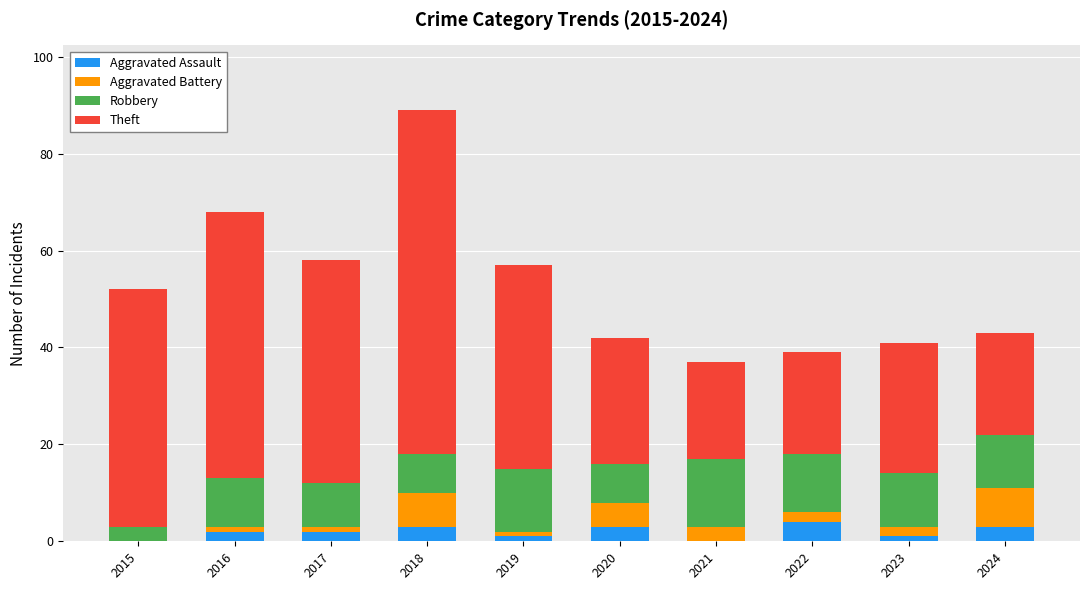

True or false: Aggravated Assault has a value of 0 at 2021.

True